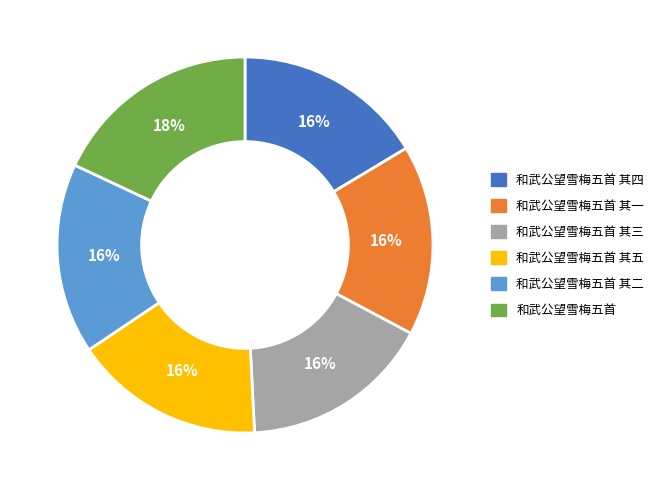

Which slice is the largest?

和武公望雪梅五首